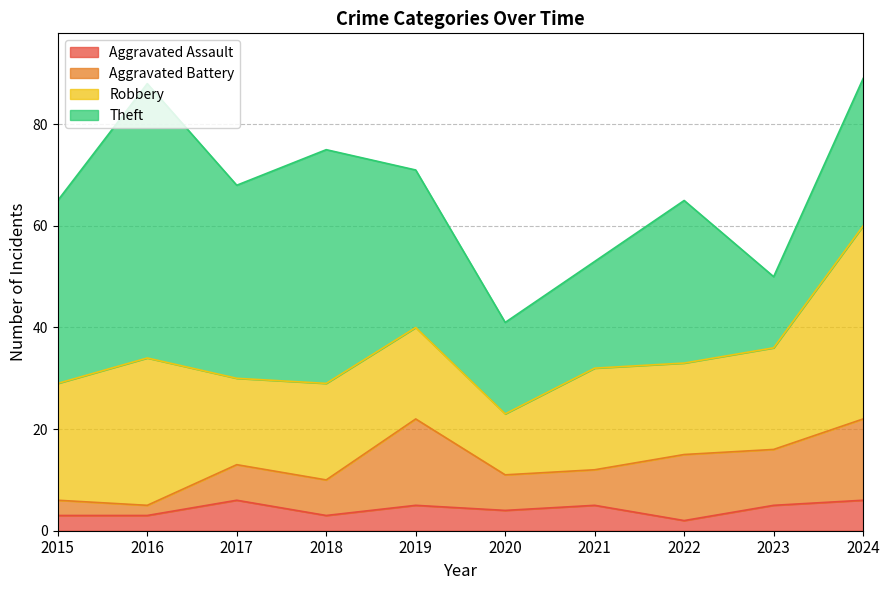

Reading left to right, extract all data points from this chart.

Aggravated Assault: 2015=3	2016=3	2017=6	2018=3	2019=5	2020=4	2021=5	2022=2	2023=5	2024=6
Aggravated Battery: 2015=3	2016=2	2017=7	2018=7	2019=17	2020=7	2021=7	2022=13	2023=11	2024=16
Robbery: 2015=23	2016=29	2017=17	2018=19	2019=18	2020=12	2021=20	2022=18	2023=20	2024=38
Theft: 2015=36	2016=54	2017=38	2018=46	2019=31	2020=18	2021=21	2022=32	2023=14	2024=29